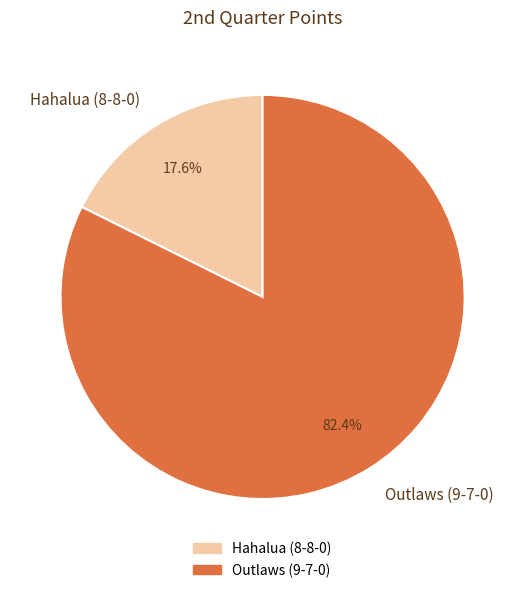

Which category has the biggest portion of the pie?

Outlaws (9-7-0)